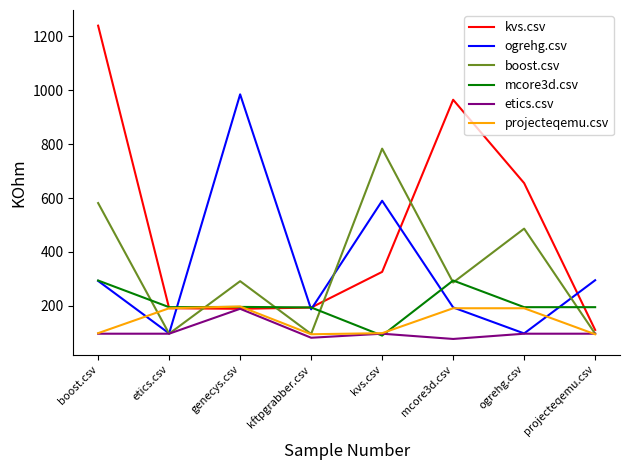

What is the total value across all series at genecys.csv?

2048.0